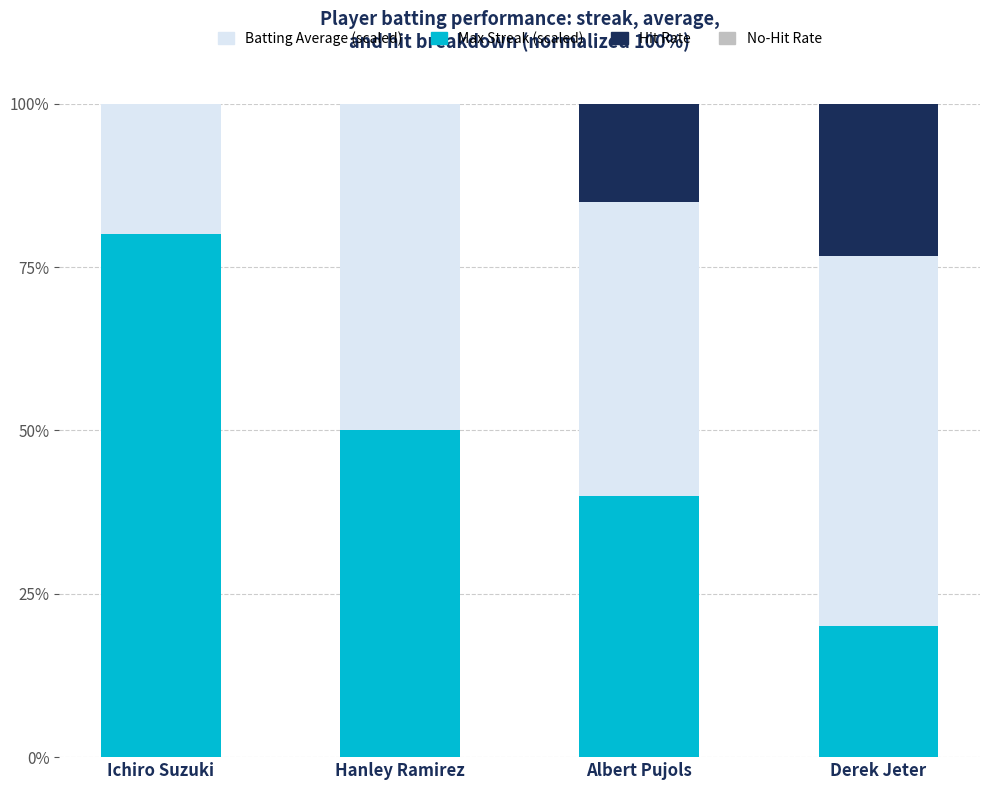

What is the label of the 3rd bar from the left?

Albert Pujols